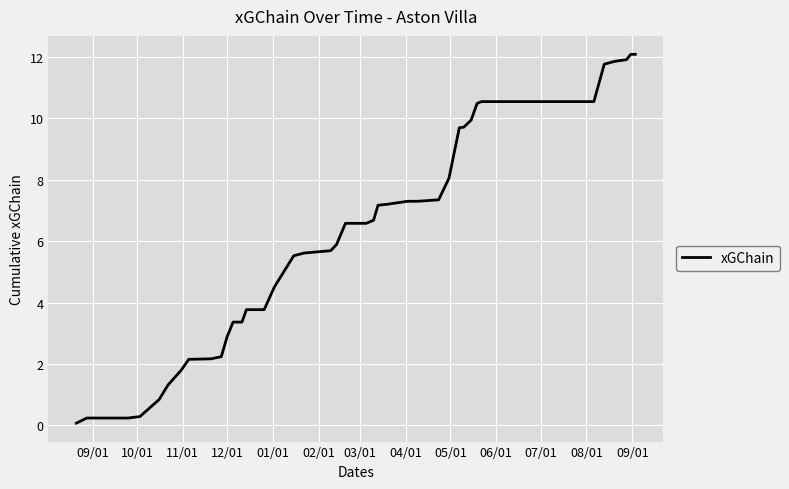

What is the difference between the maximum and minimum values?

12.0